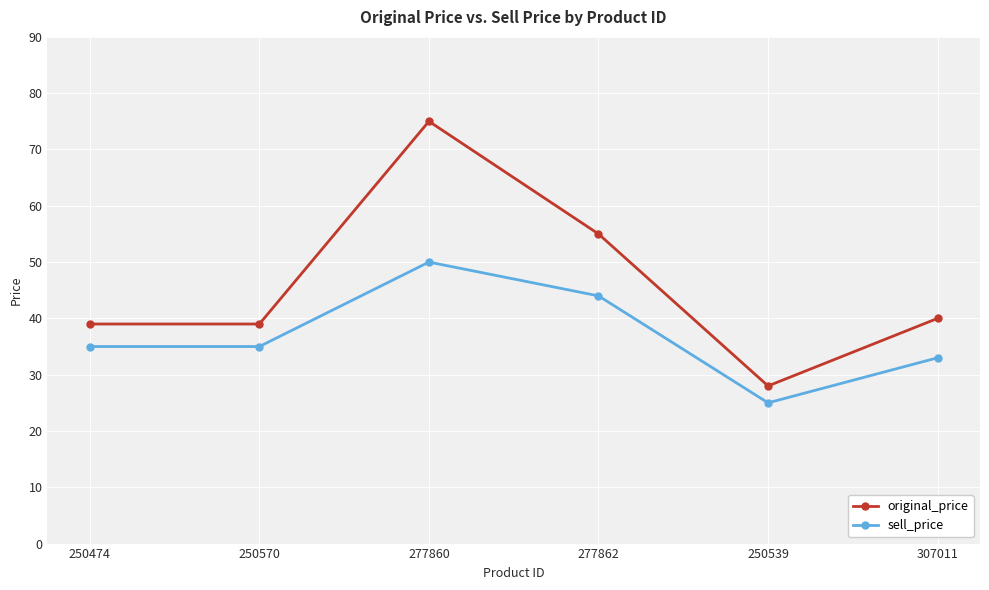

What is the label of the 2nd point from the right?

250539